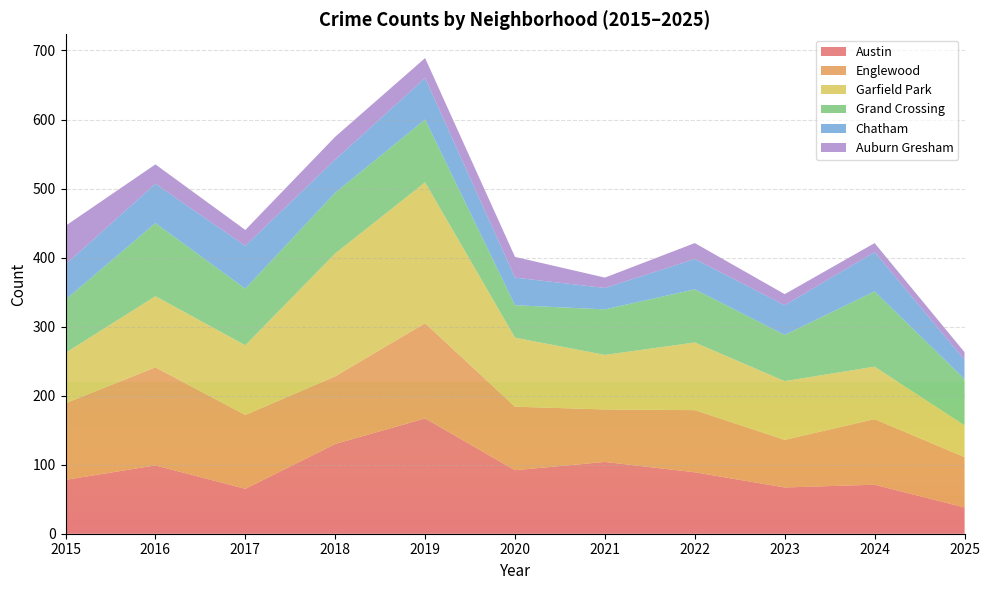

Reading left to right, what are all the values shown in this chart?

Austin: 2015=78	2016=99	2017=65	2018=130	2019=167	2020=92	2021=104	2022=89	2023=67	2024=71	2025=38
Englewood: 2015=111	2016=142	2017=107	2018=98	2019=138	2020=92	2021=76	2022=90	2023=69	2024=95	2025=73
Garfield Park: 2015=73	2016=103	2017=101	2018=178	2019=204	2020=100	2021=79	2022=98	2023=85	2024=76	2025=46
Grand Crossing: 2015=77	2016=106	2017=82	2018=88	2019=91	2020=47	2021=66	2022=77	2023=67	2024=109	2025=67
Chatham: 2015=51	2016=57	2017=62	2018=48	2019=60	2020=40	2021=31	2022=44	2023=43	2024=57	2025=28
Auburn Gresham: 2015=56	2016=28	2017=23	2018=33	2019=29	2020=30	2021=15	2022=23	2023=16	2024=13	2025=11